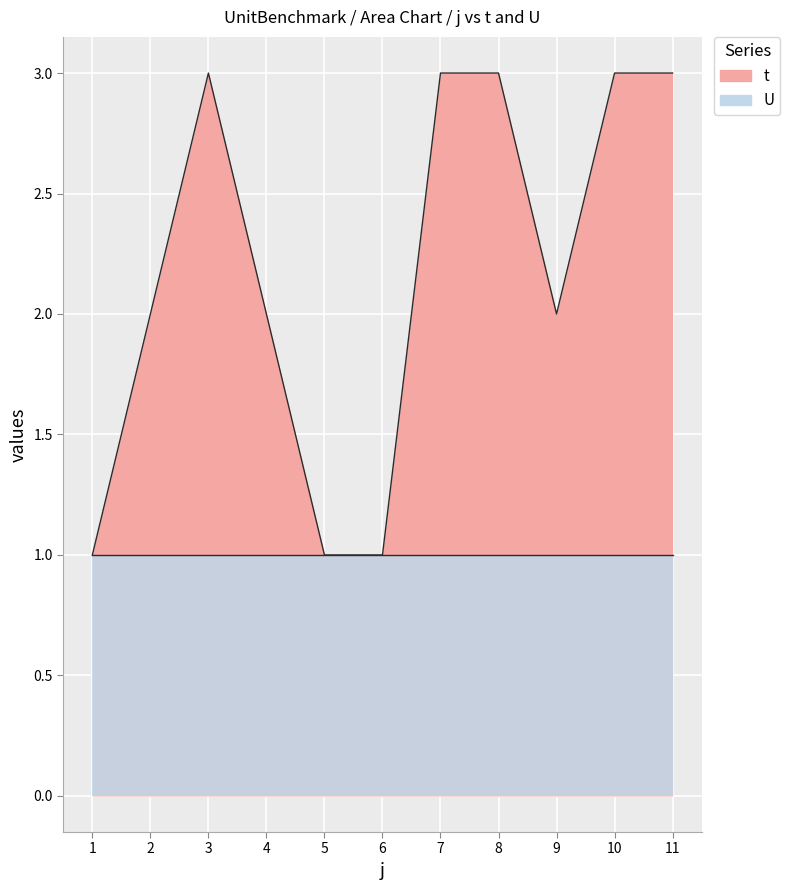

Rank the categories by value from lowest to highest.

1, 5, 6, 2, 4, 9, 3, 7, 8, 10, 11